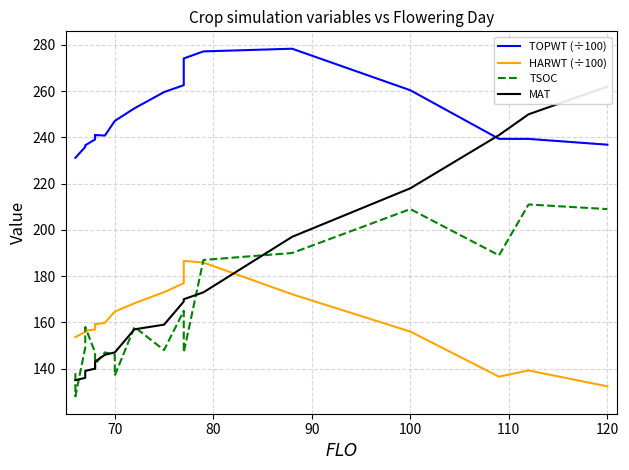

The value of TSOC at 11 is 245.4. True or false?

False